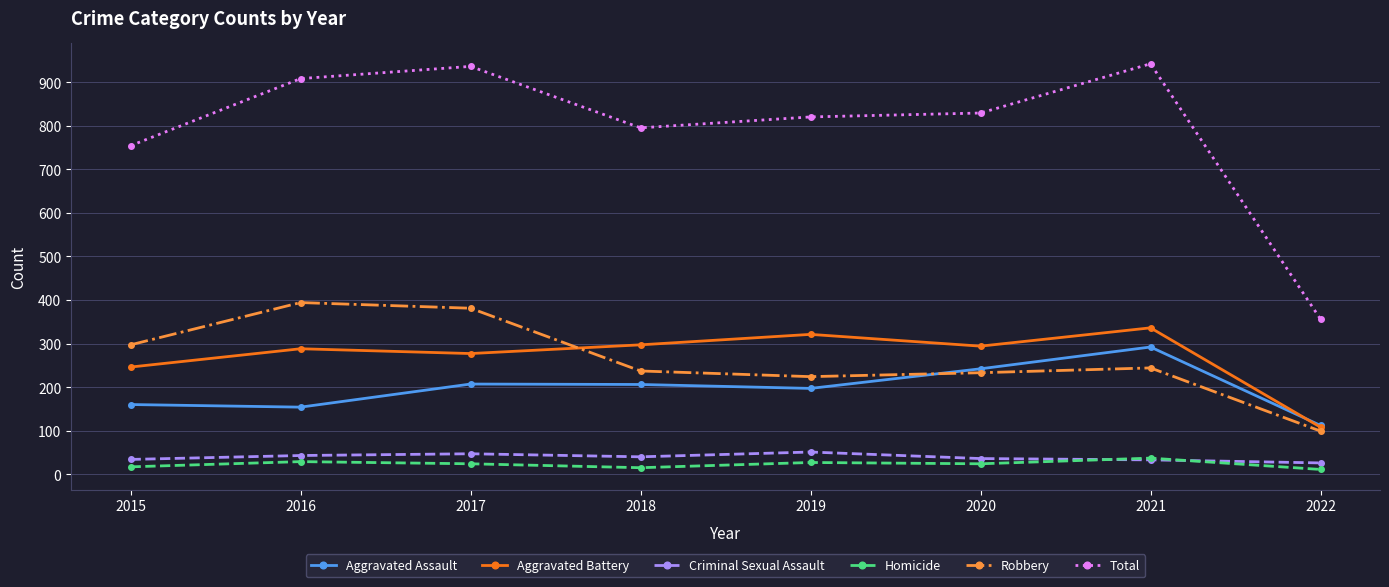

Which series has the largest total across all categories?

Total